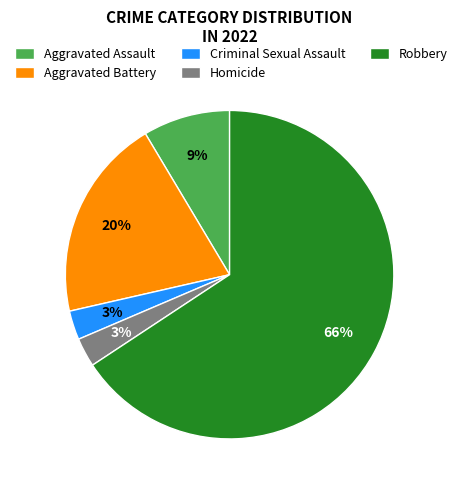

What percentage is the Aggravated Battery slice, to the nearest percent?

20%